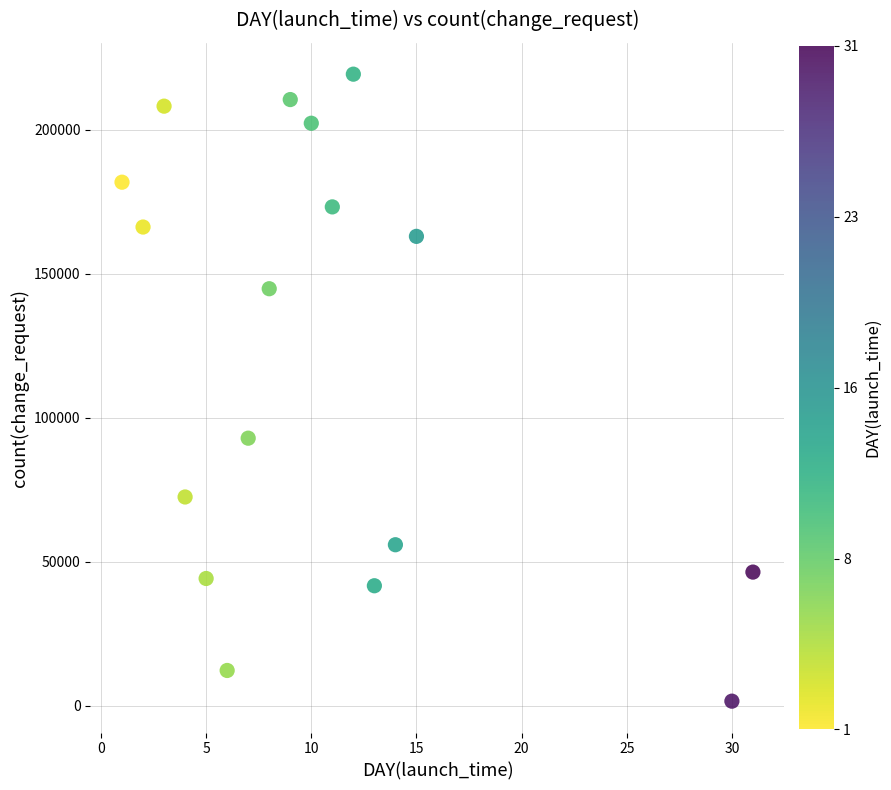

What Y value in the scatter plot is closest to 110477?

92940